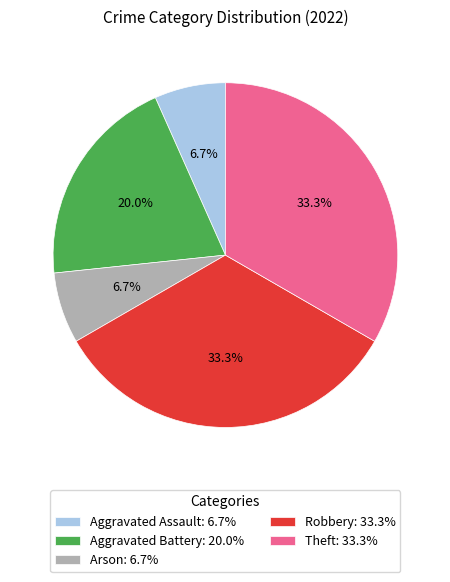

To the nearest percent, what is the average slice percentage?

20%